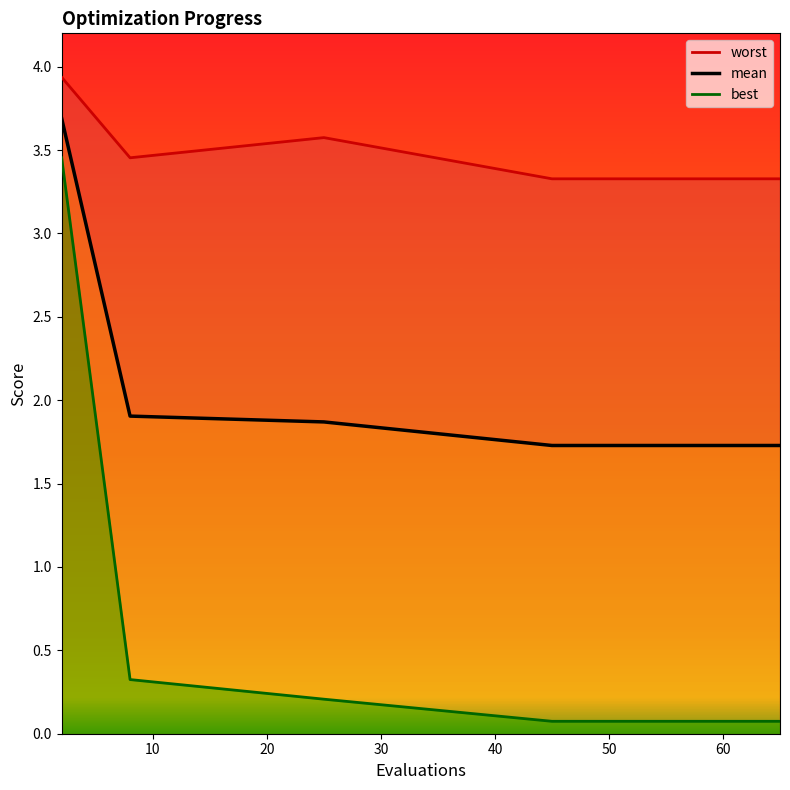

True or false: mean has more than 1 points higher than both neighbors.

False